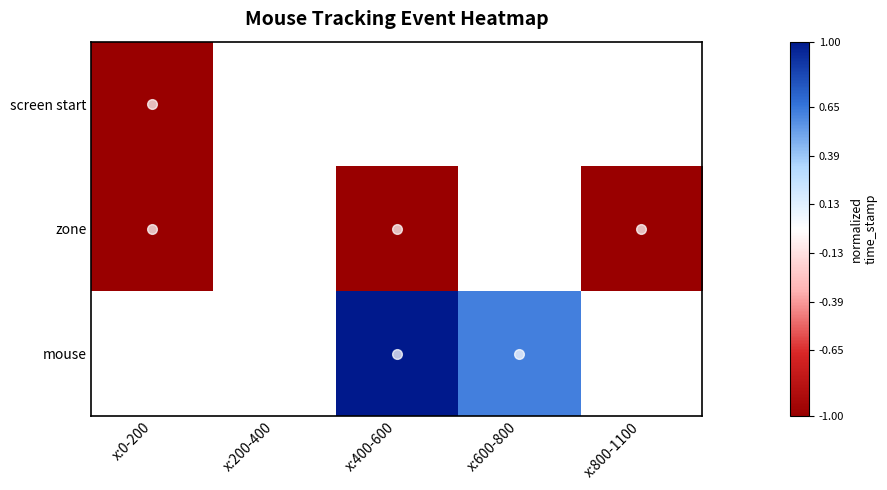

The screen start series shows -1.3 at x:0-200. True or false?

False